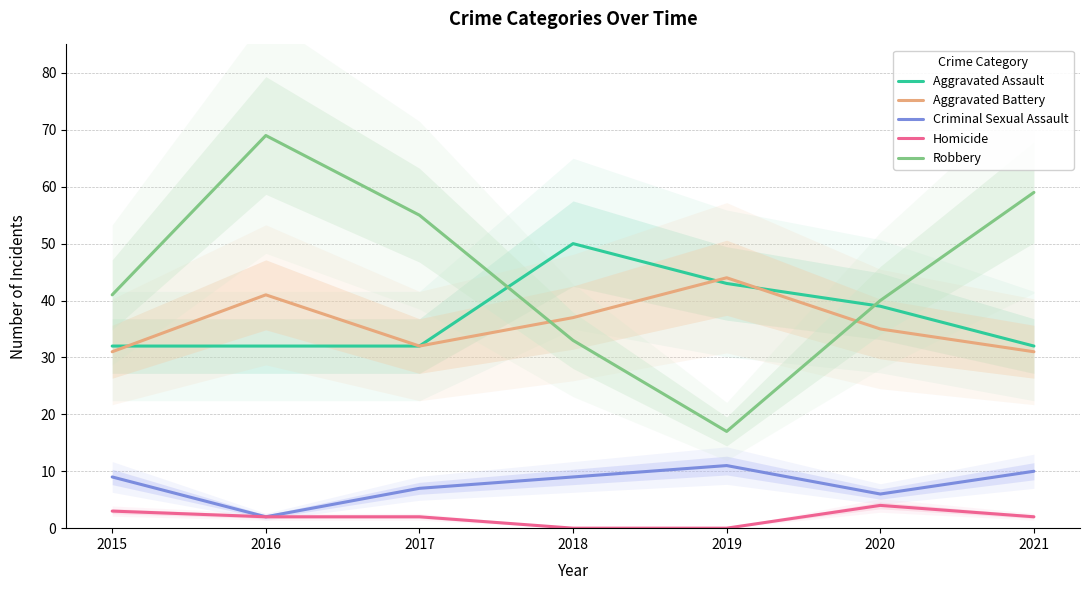

True or false: Robbery and Aggravated Assault intersect in this chart.

True